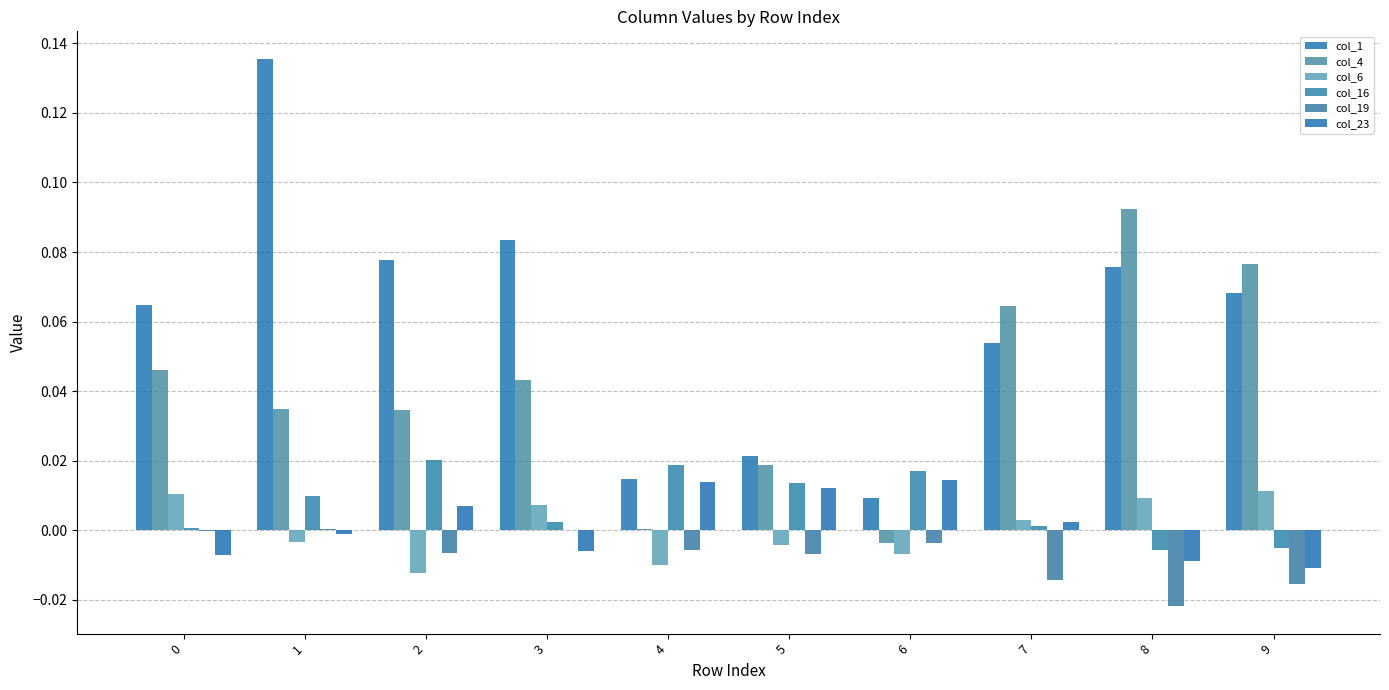

Count the number of categories in the chart.

10